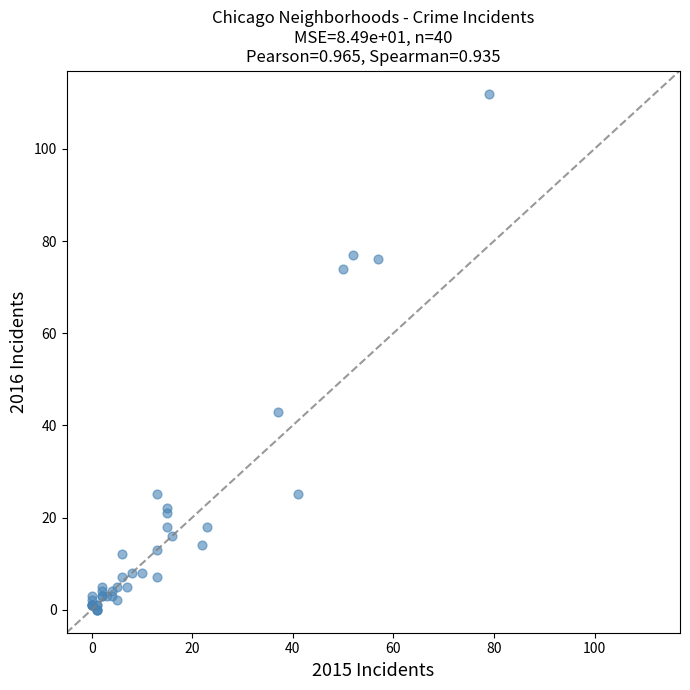

What Y value in the scatter plot is closest to 56?

43